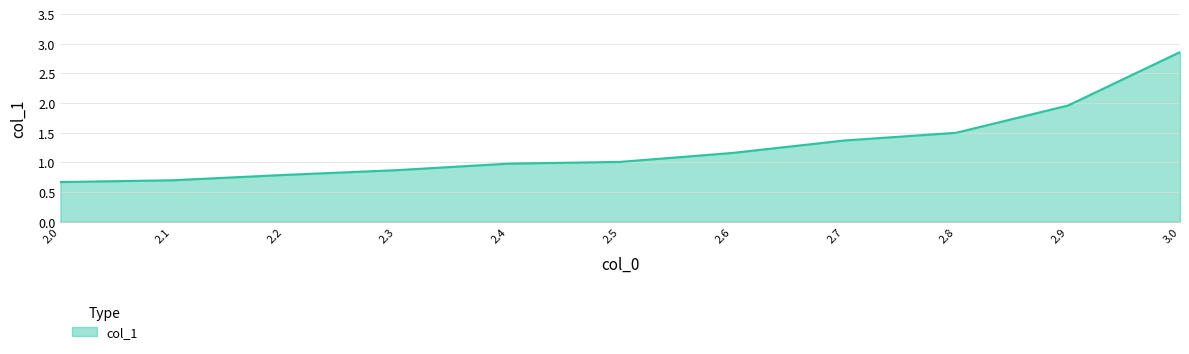

True or false: the data shows 1.7 at 2.4.

False